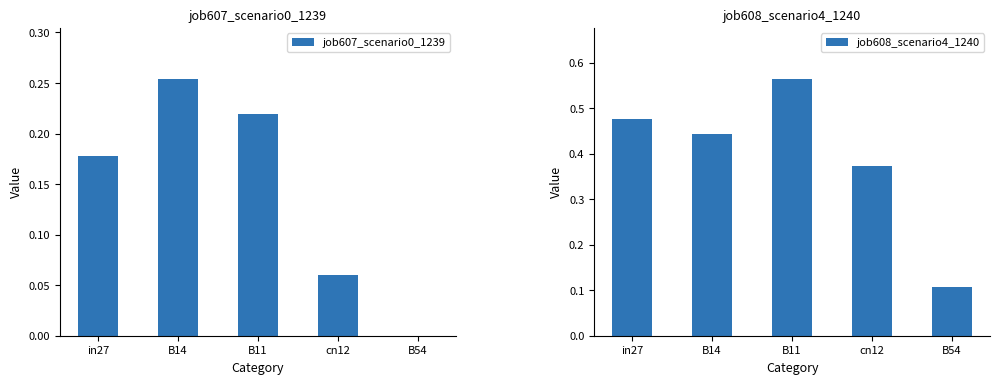

The value of job607_scenario0_1239 at cn12 is 0.1. True or false?

False